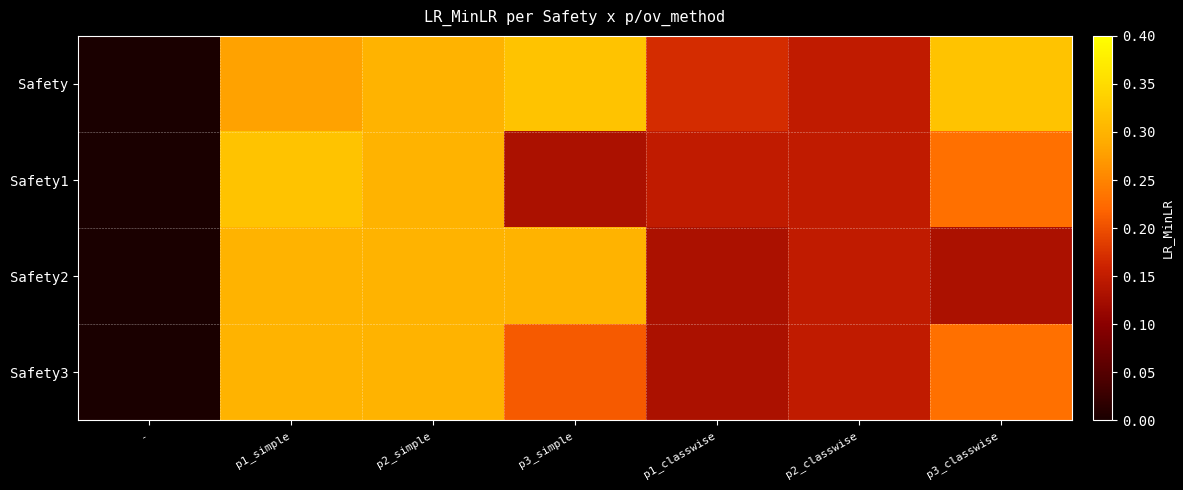

Count the number of data series in this chart.

4